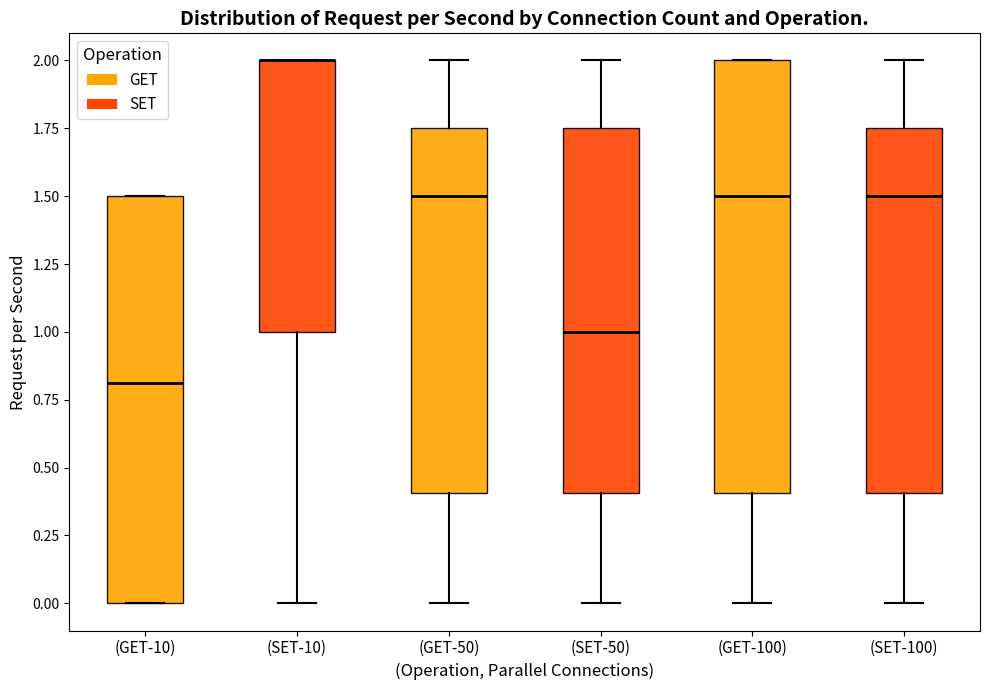

Reading left to right, transcribe this box plot: for each box, give where its median line is, the range the box spans, and where its two whiskers end, as read against the y-axis. The values are not printed on the chart, so give them approximately, as read against the axis.

(GET-10): median 0.80, box 0.00 to 1.50, whiskers 0.00 to 1.50
(SET-10): median 2.00 (drawn on the box's upper edge), box 1.00 to 2.00, whiskers 0.00 to 2.00
(GET-50): median 1.50, box 0.40 to 1.75, whiskers 0.00 to 2.00
(SET-50): median 1.00, box 0.40 to 1.75, whiskers 0.00 to 2.00
(GET-100): median 1.50, box 0.40 to 2.00, whiskers 0.00 to 2.00
(SET-100): median 1.50, box 0.40 to 1.75, whiskers 0.00 to 2.00